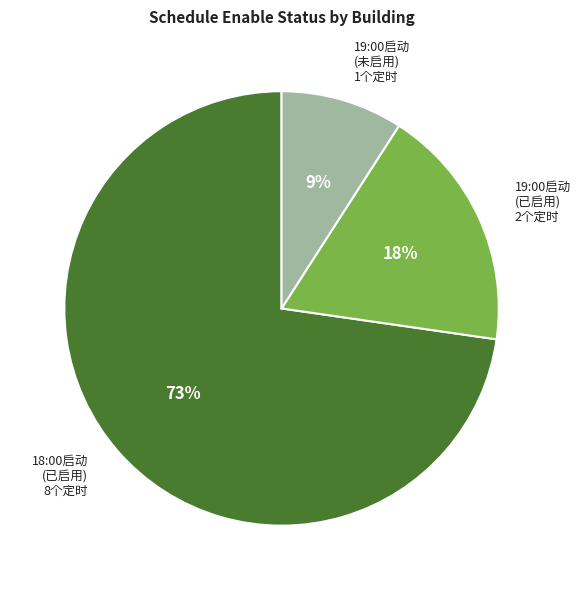

What is the ratio of the value at 19:00启动 (已启用) 2个定时 to the value at 19:00启动 (未启用) 1个定时?

2.0